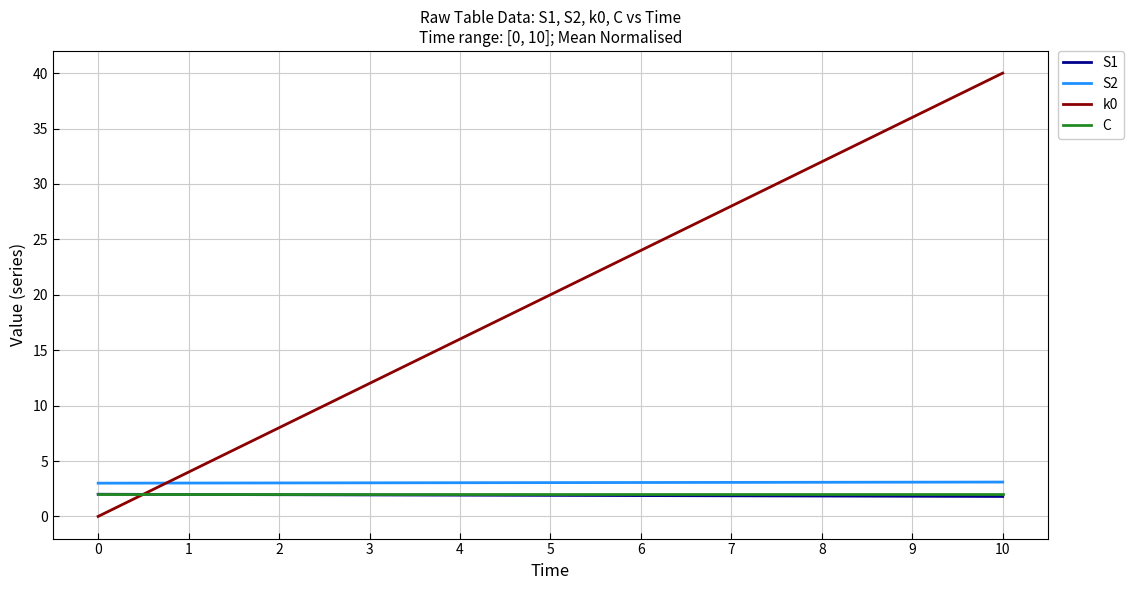

Is it true that k0 equals 8.0 at 2?

True